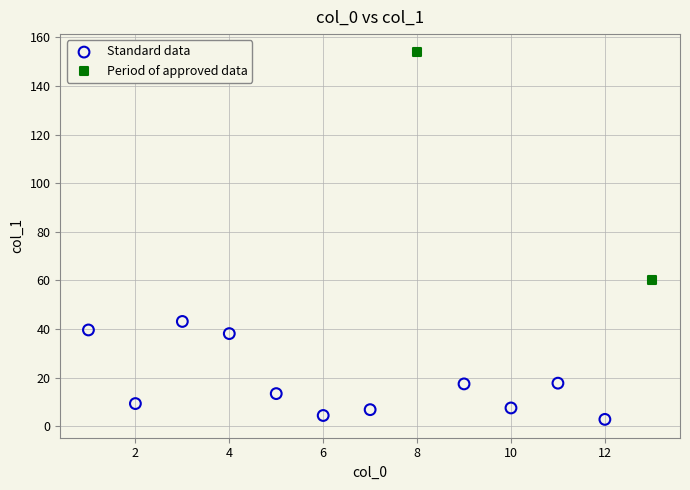

Which series has the largest Y range (max minus min)?

Period of approved data